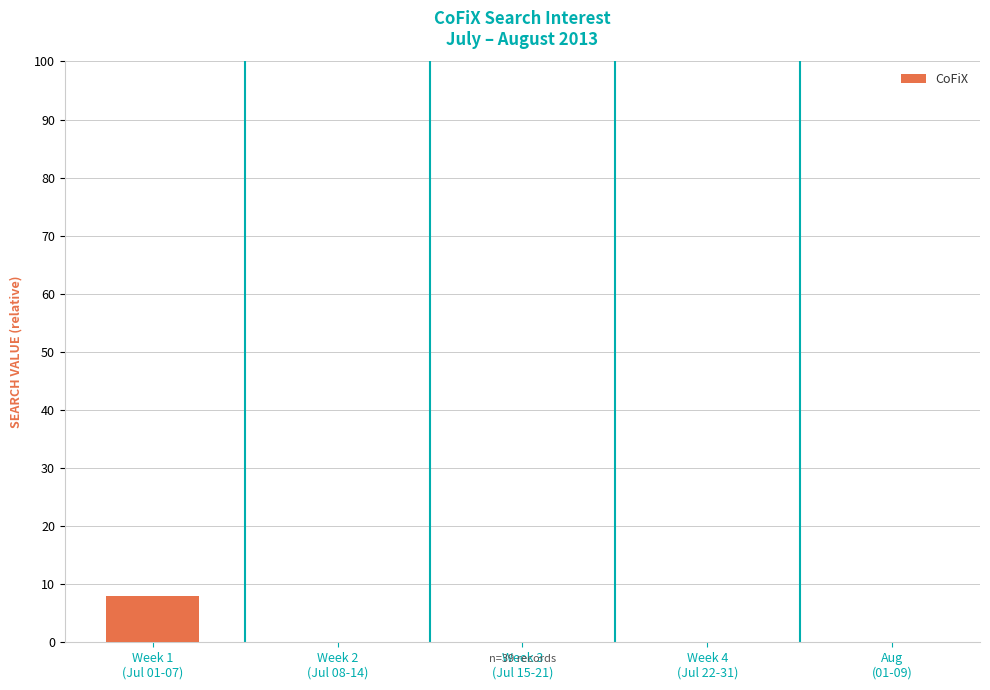

Reading left to right, list all the values displayed in this chart.

Week 1
(Jul 01-07)=8	Week 2
(Jul 08-14)=0	Week 3
(Jul 15-21)=0	Week 4
(Jul 22-31)=0	Aug
(01-09)=0